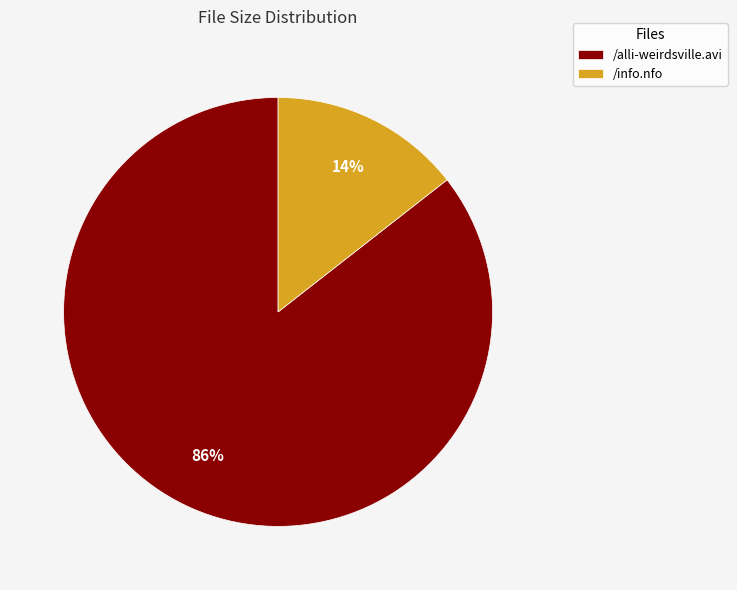

Which has a higher value, /info.nfo or /alli-weirdsville.avi?

/alli-weirdsville.avi